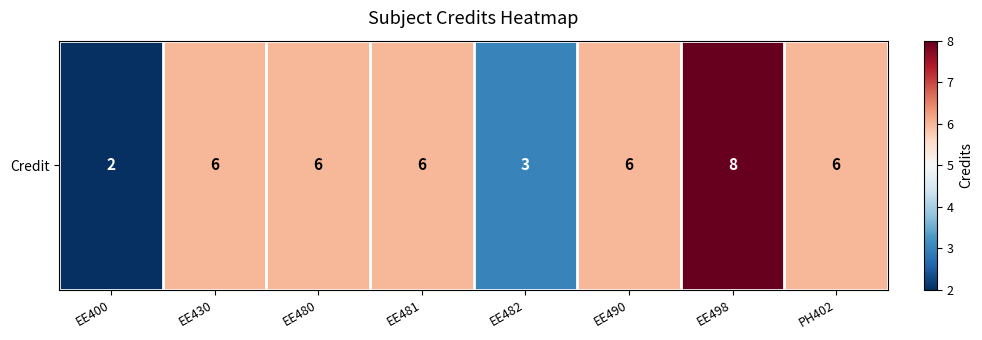

How many categories are shown in the chart?

8